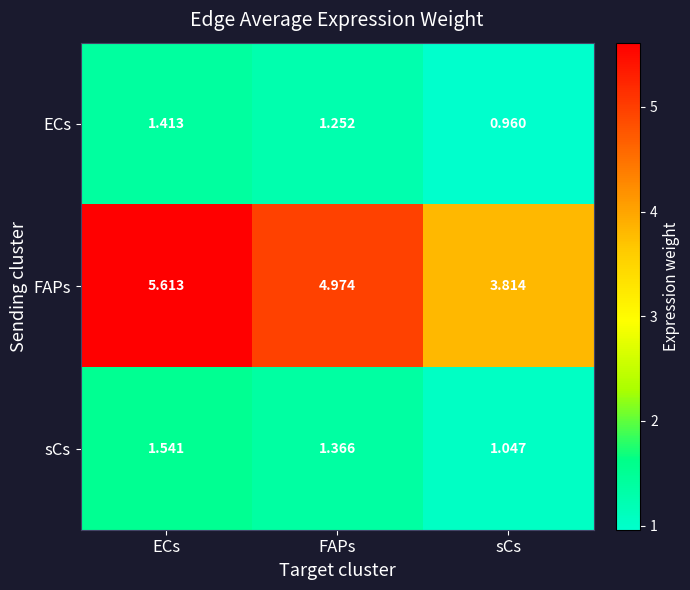

Which category has the highest value in the FAPs series?

ECs